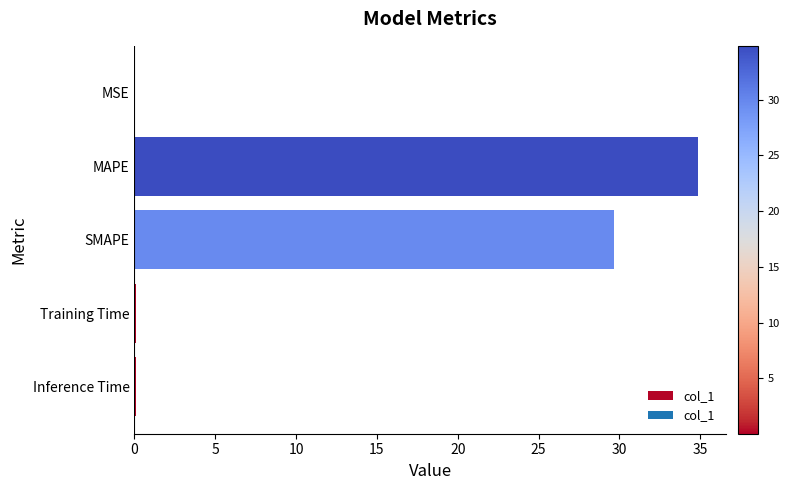

The chart shows a value of 8.6 at MAPE. True or false?

False